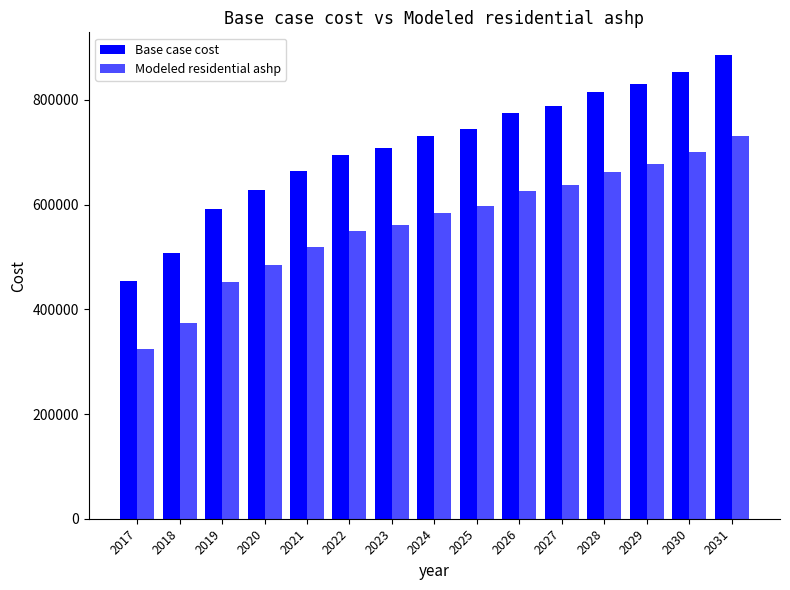

Which series has the largest range (max minus min)?

Base case cost